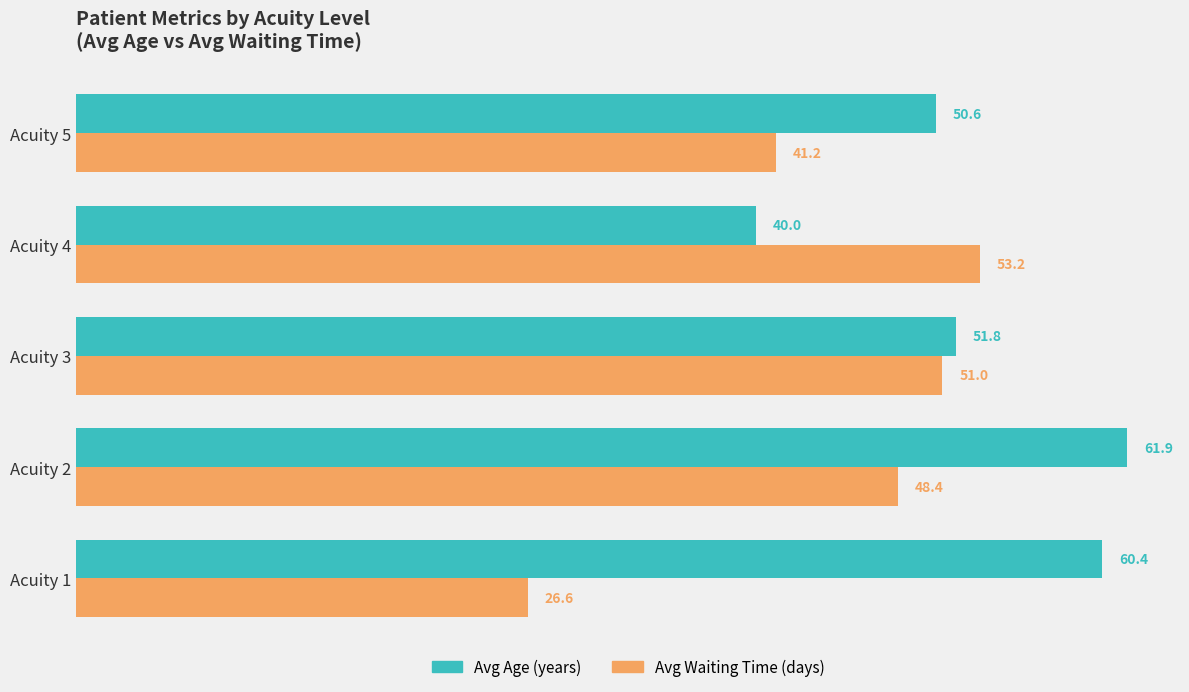

The Avg Waiting Time (days) series shows 41.2 at Acuity 5. True or false?

True